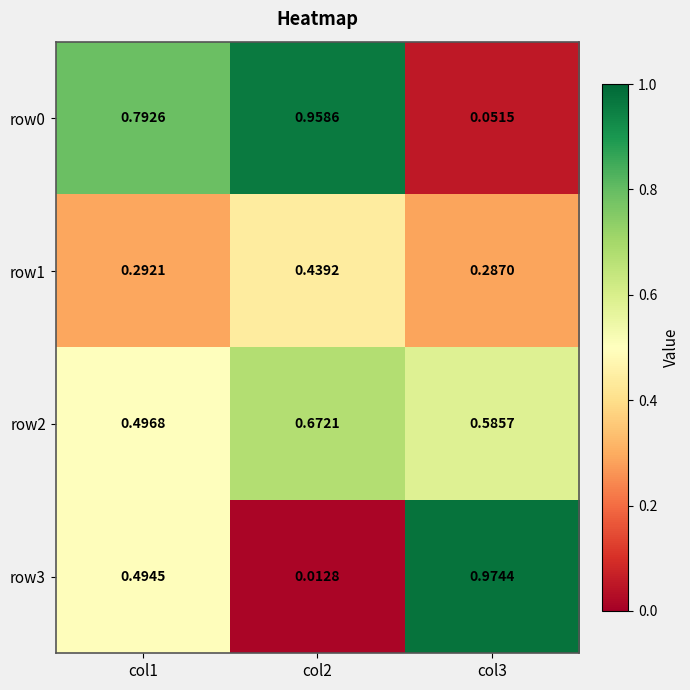

Is the value of row1 at col3 greater than the value of row0 at col3?

Yes